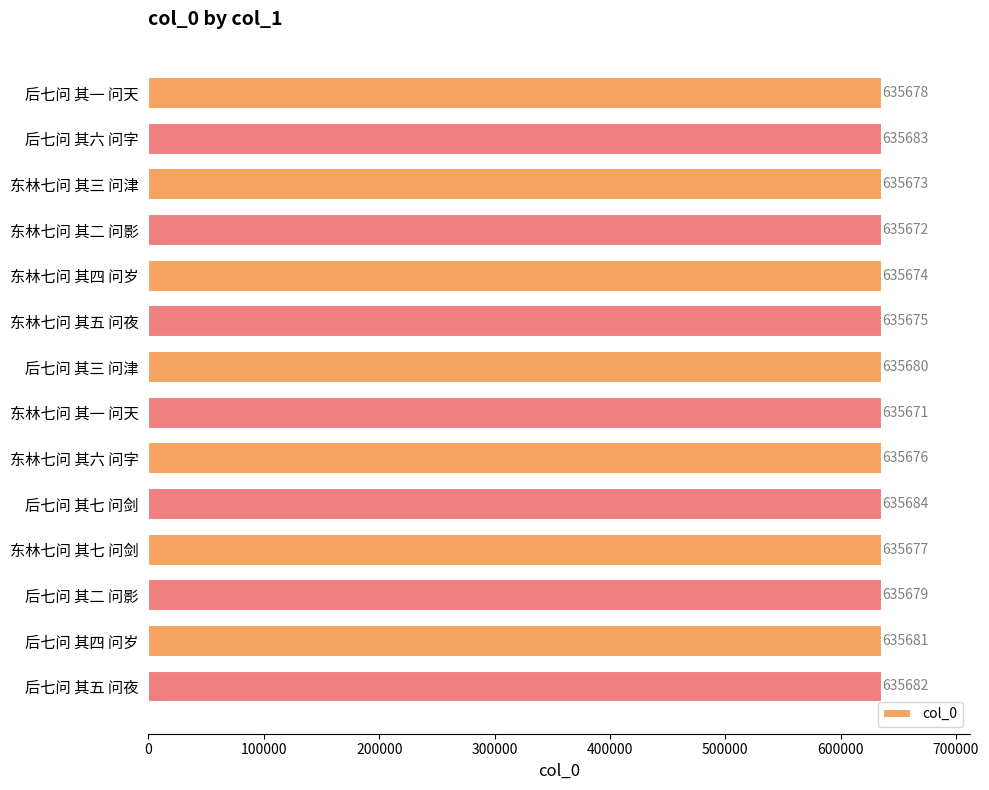

At which label is the value closest to 635677?

东林七问 其七 问剑